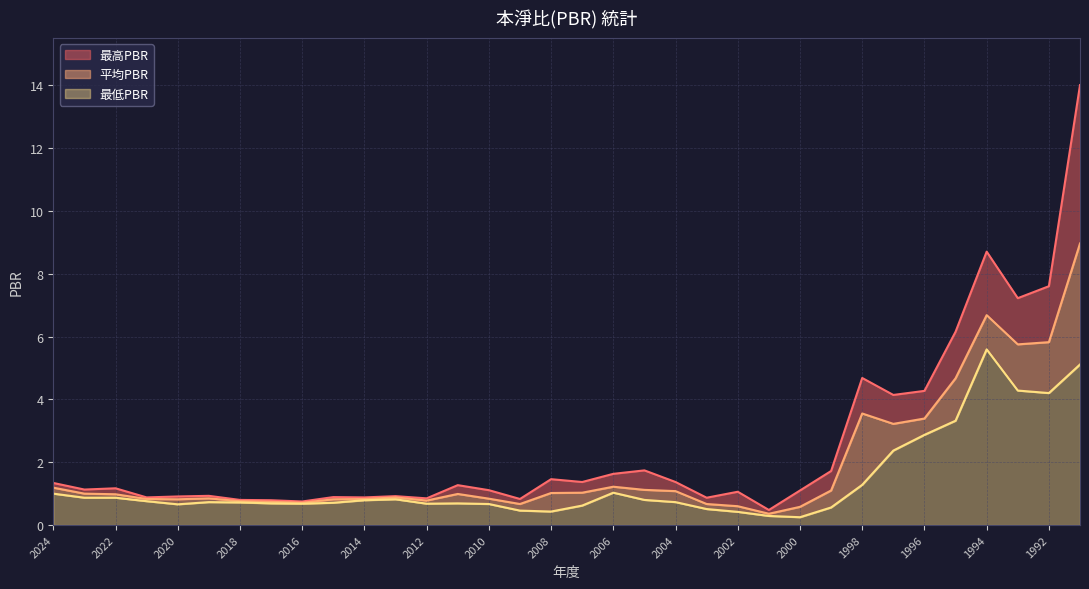

What is the smallest value displayed?

0.2